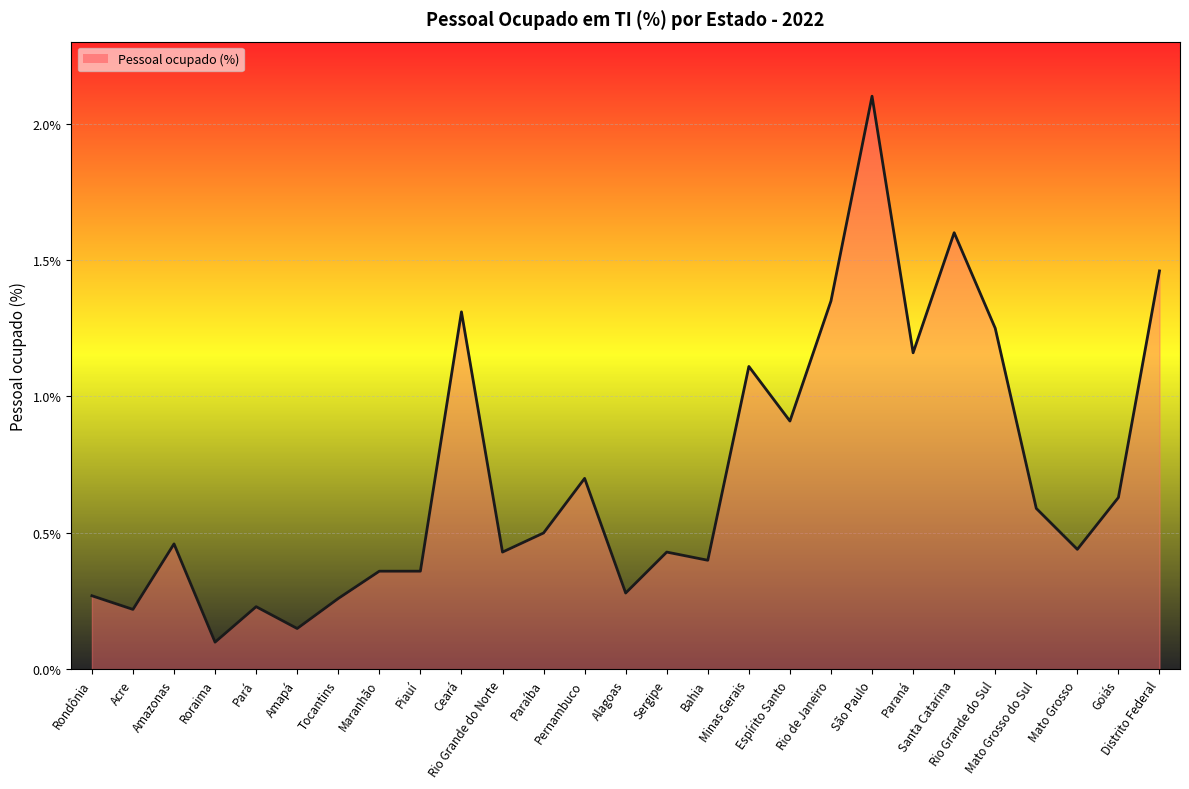

How many categories are shown in the chart?

27